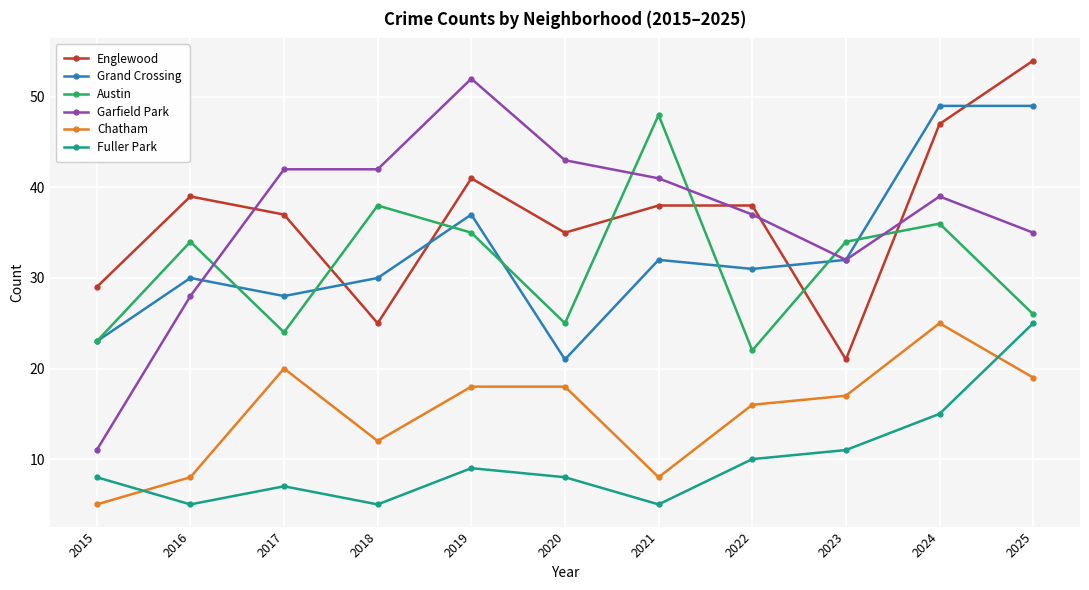

At which category is the sum across all series the highest?

2024